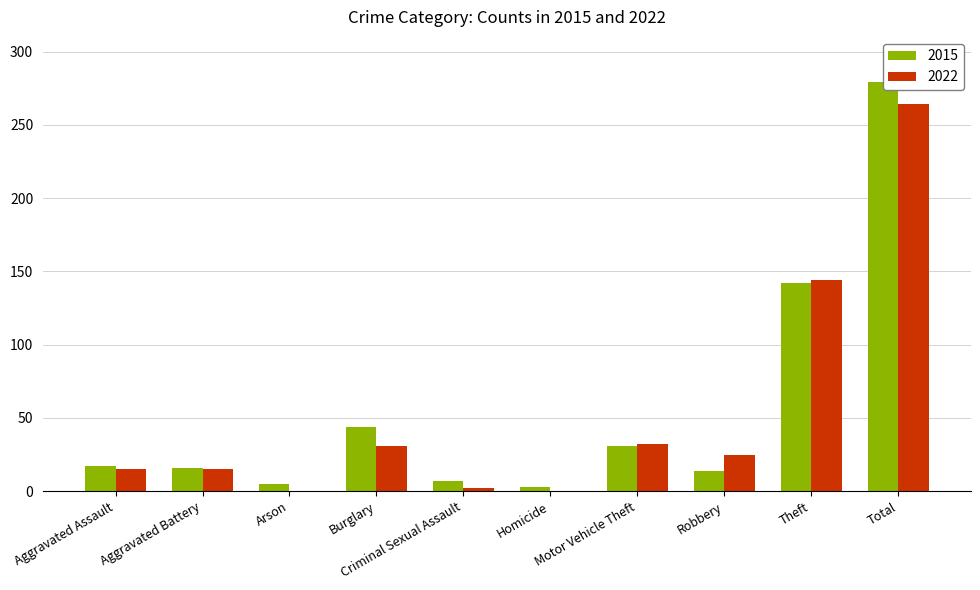

How many bars are there in each group?

2